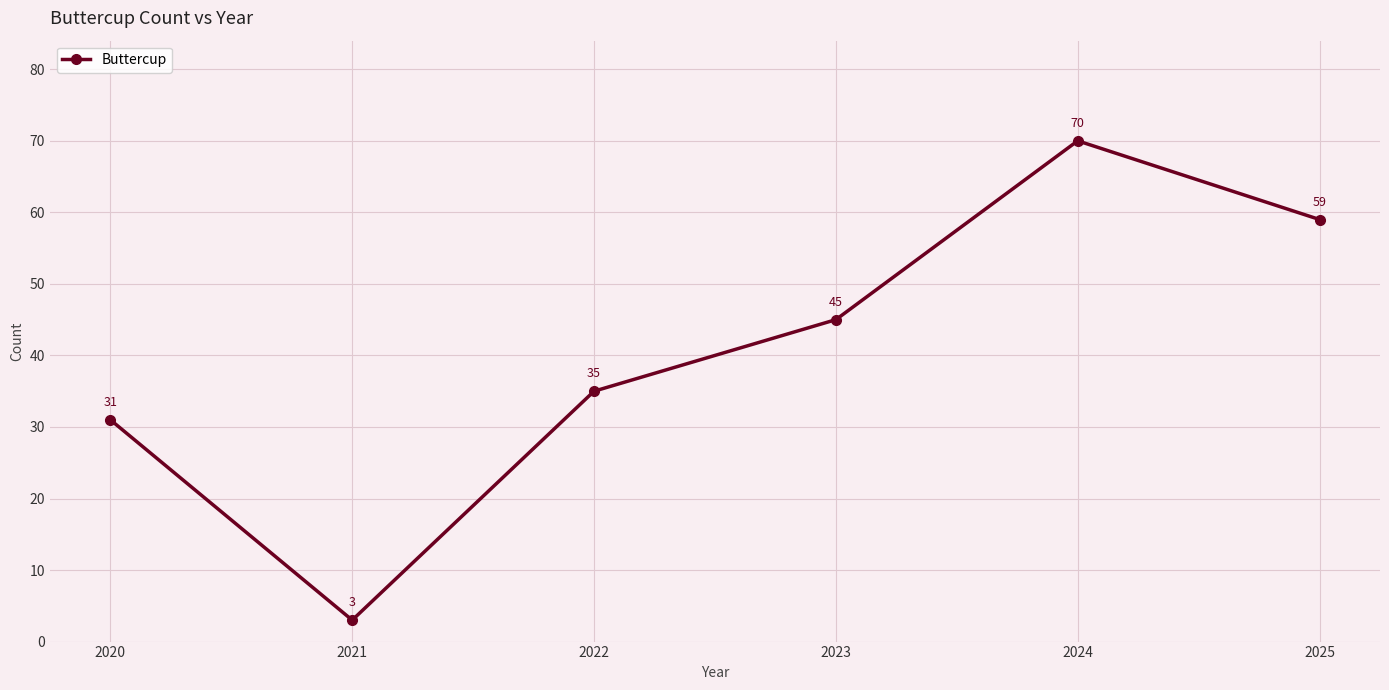

What is the approximate value at 2024?

70